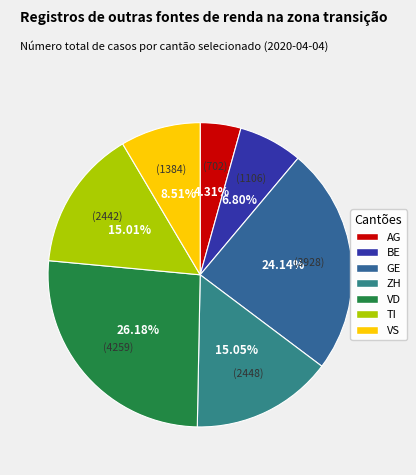

Which category has the biggest portion of the pie?

VD